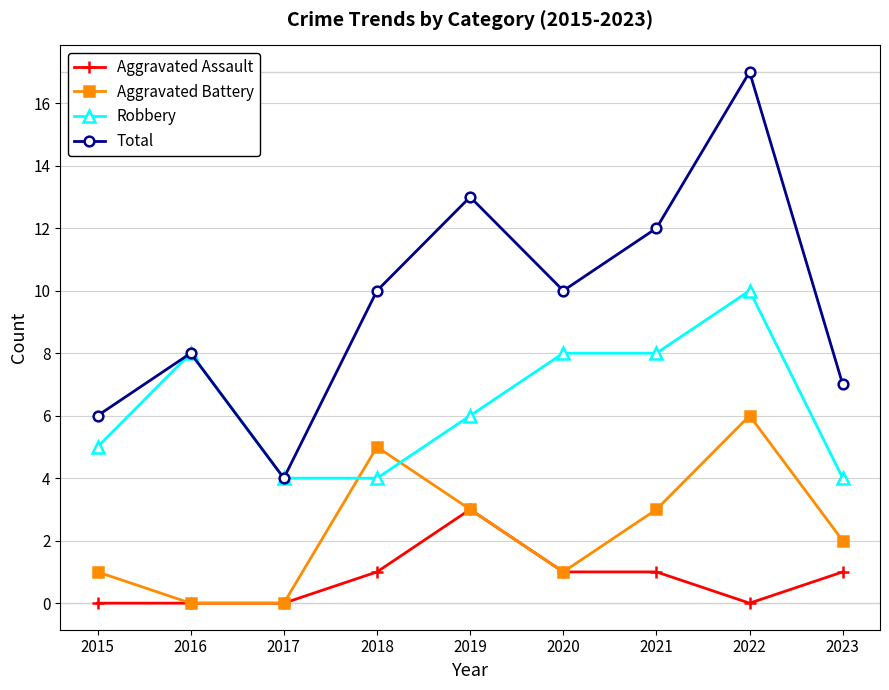

How many lines are shown in the chart?

4